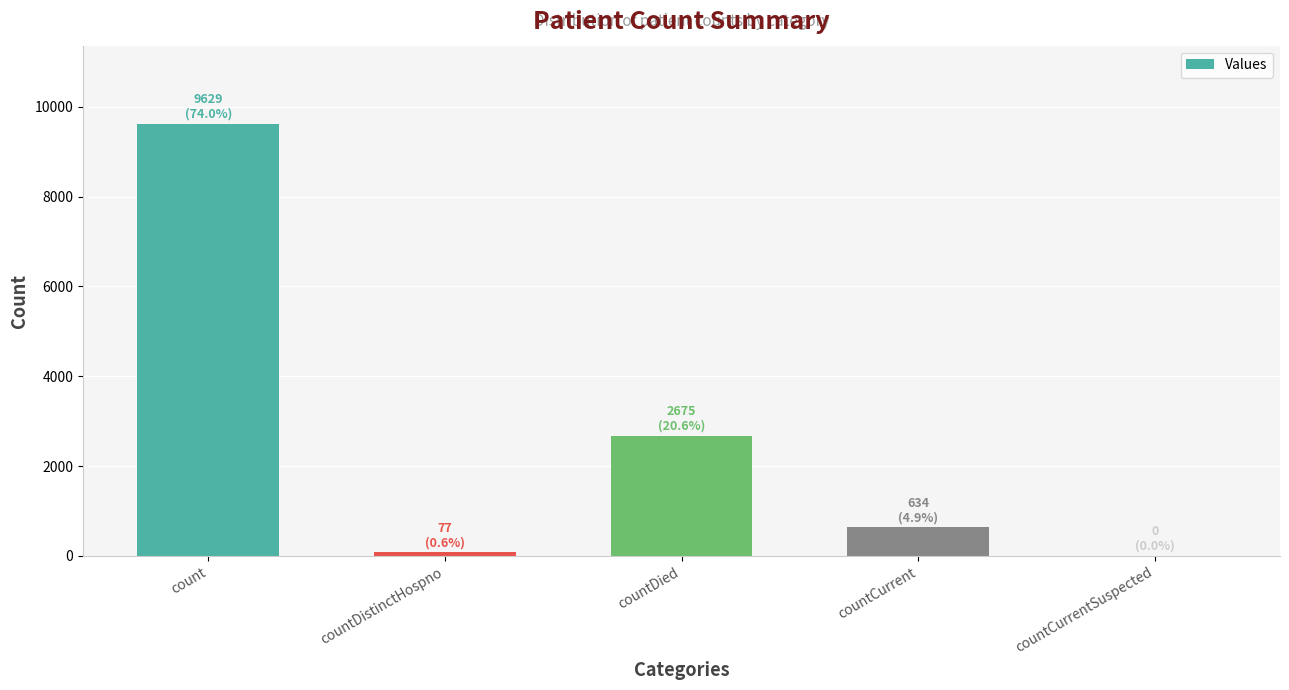

True or false: the data shows 3034 at count.

False